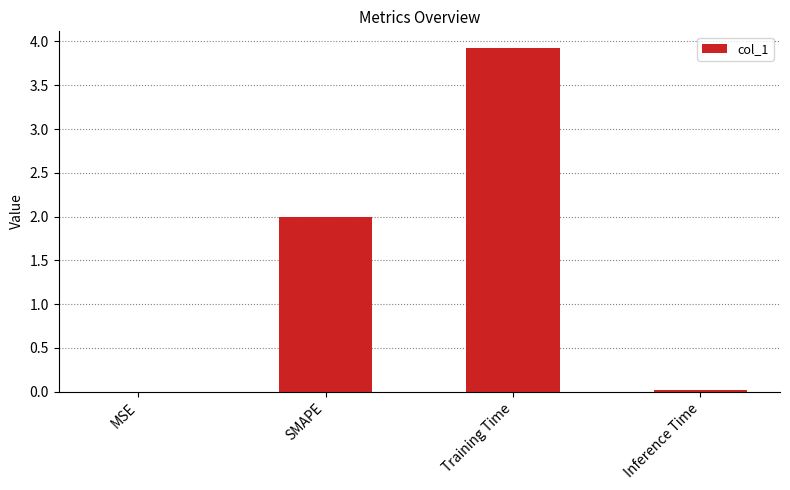

Count the number of categories in the chart.

4